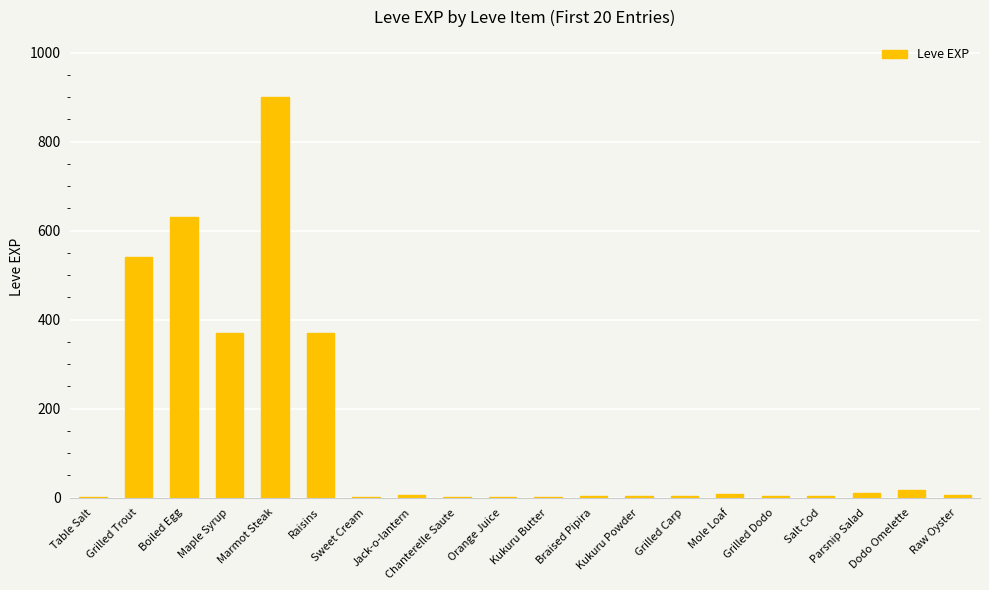

What is the greatest value displayed?

900